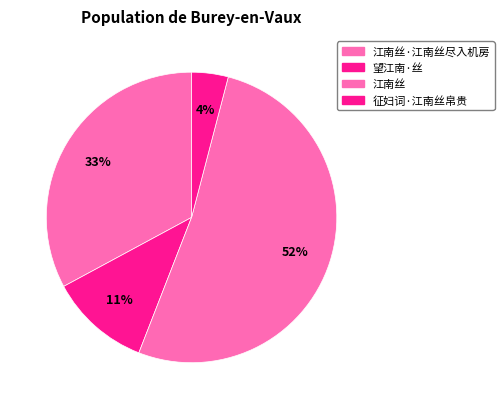

To the nearest percent, what is the combined percentage of 望江南·丝 and 江南丝·江南丝尽入机房?

44%